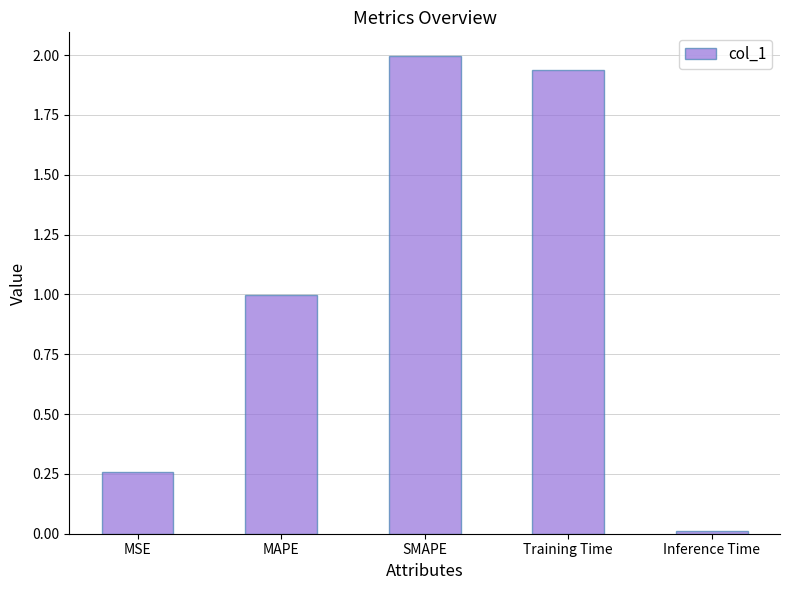

Which has a higher value, SMAPE or MAPE?

SMAPE